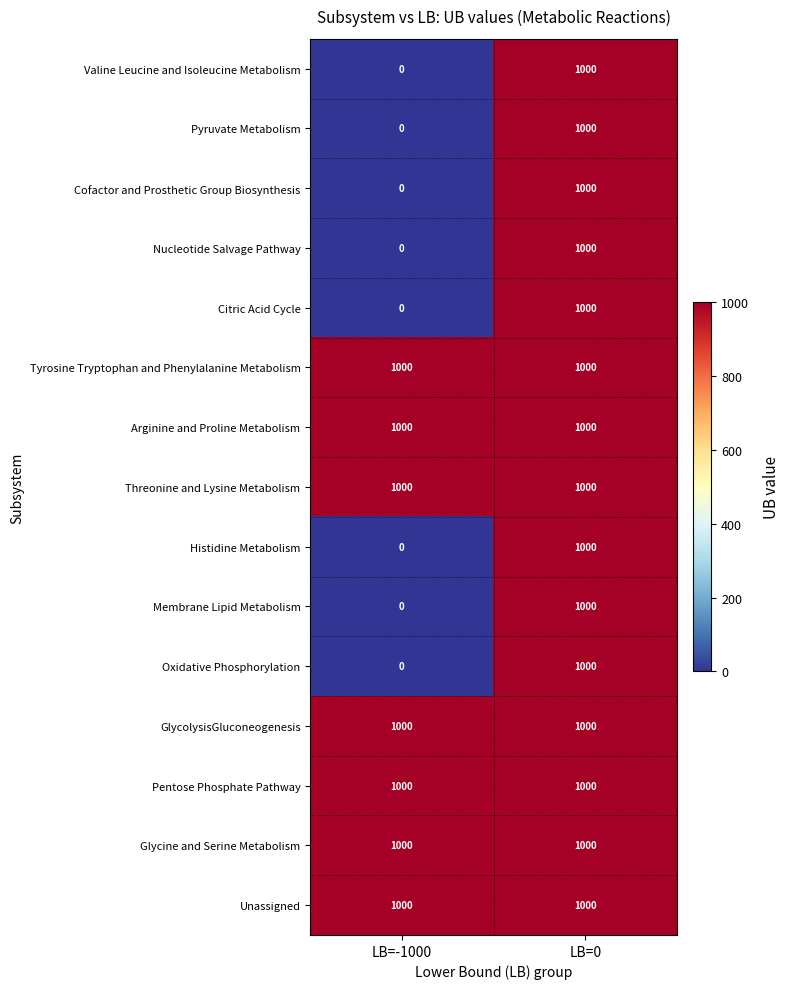

The Citric Acid Cycle series shows 1573 at LB=0. True or false?

False